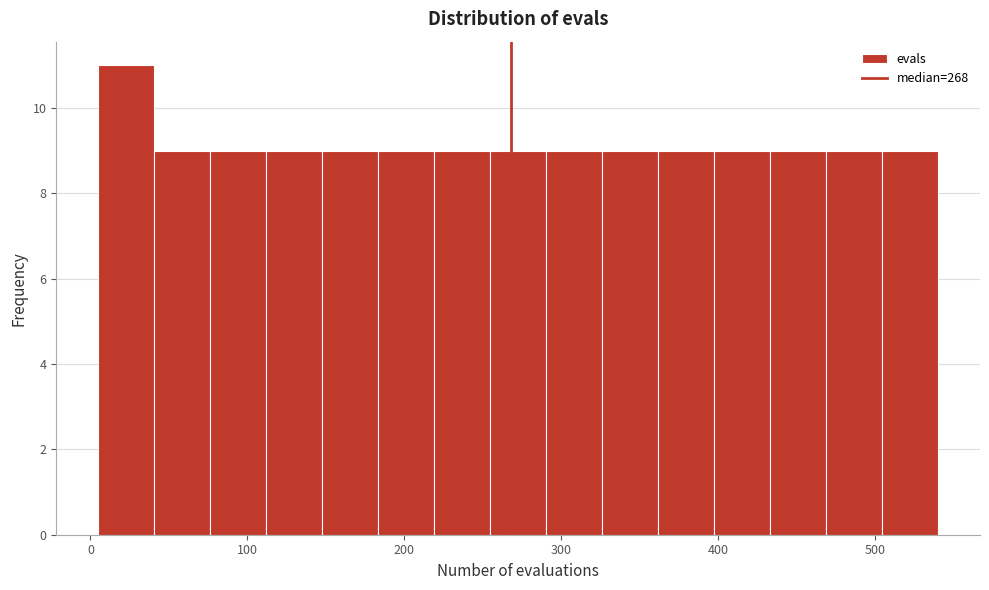

Read against the x-axis, roughly where is the centre of the tallest bar?

20